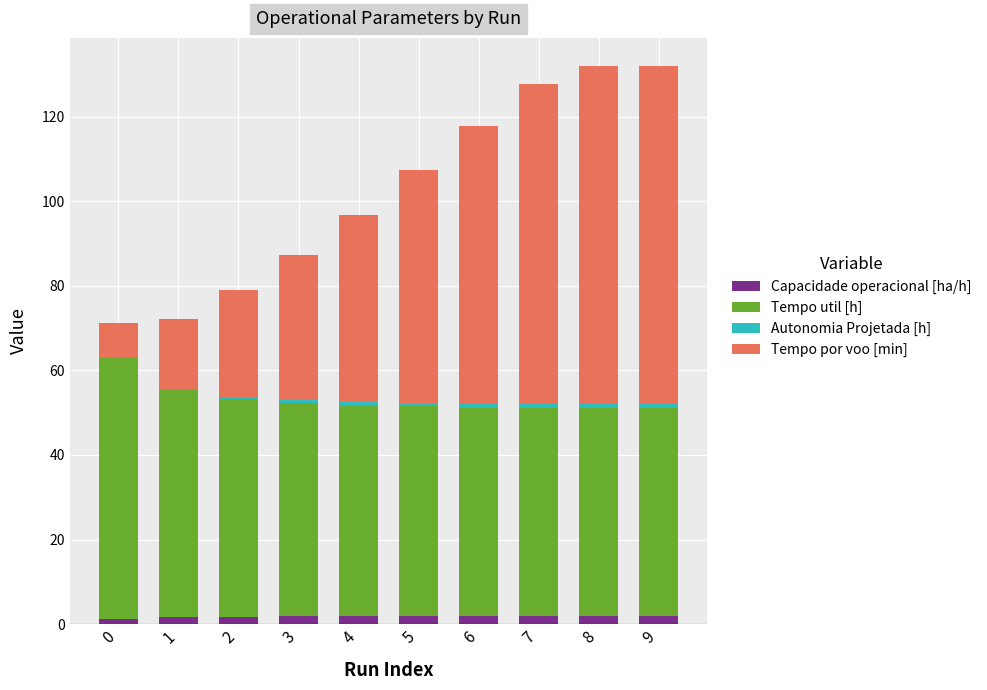

The value of Capacidade operacional [ha/h] at 3 is 0.5. True or false?

False